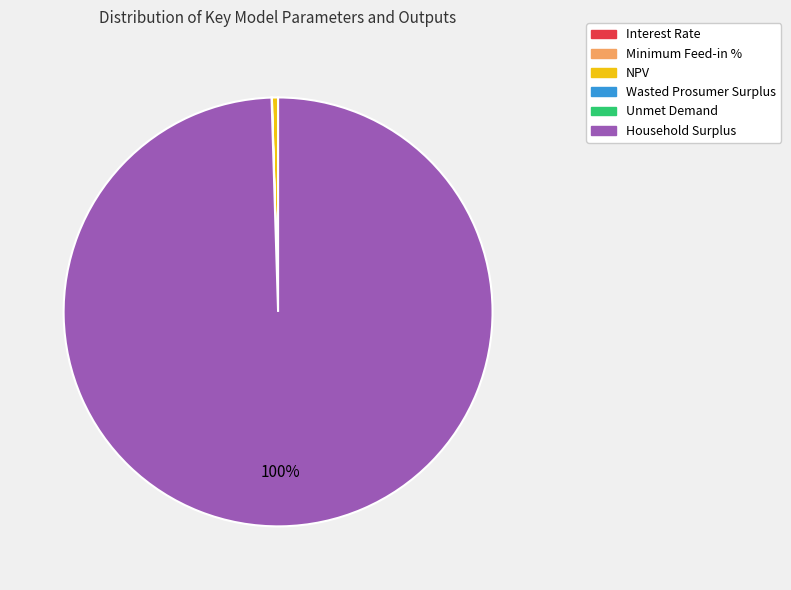

To the nearest percent, what is the difference between the largest and smallest slice percentages?

100%